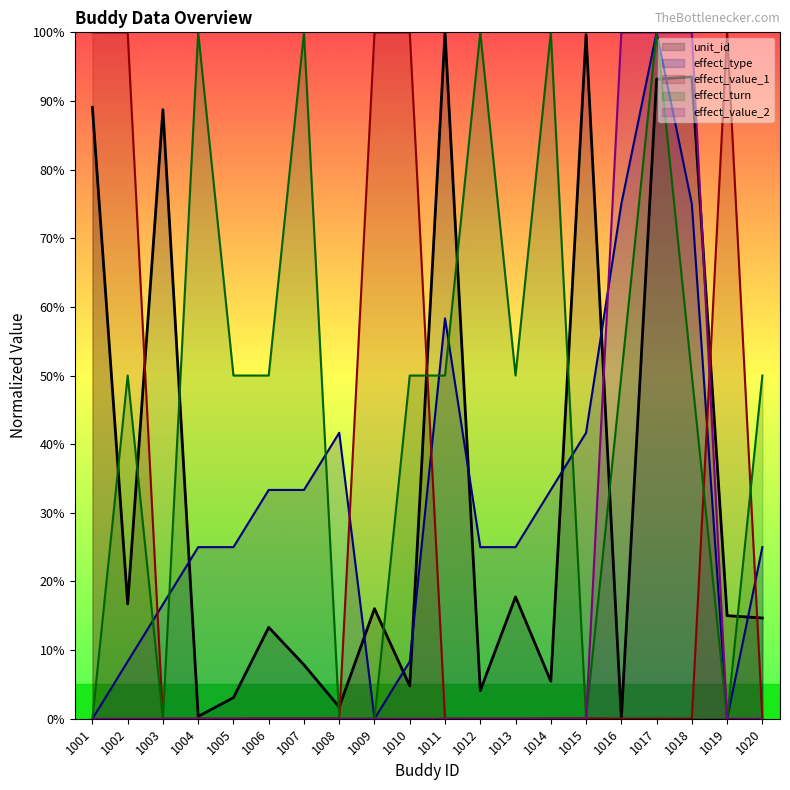

What is the average value of the effect_turn series?

47.5